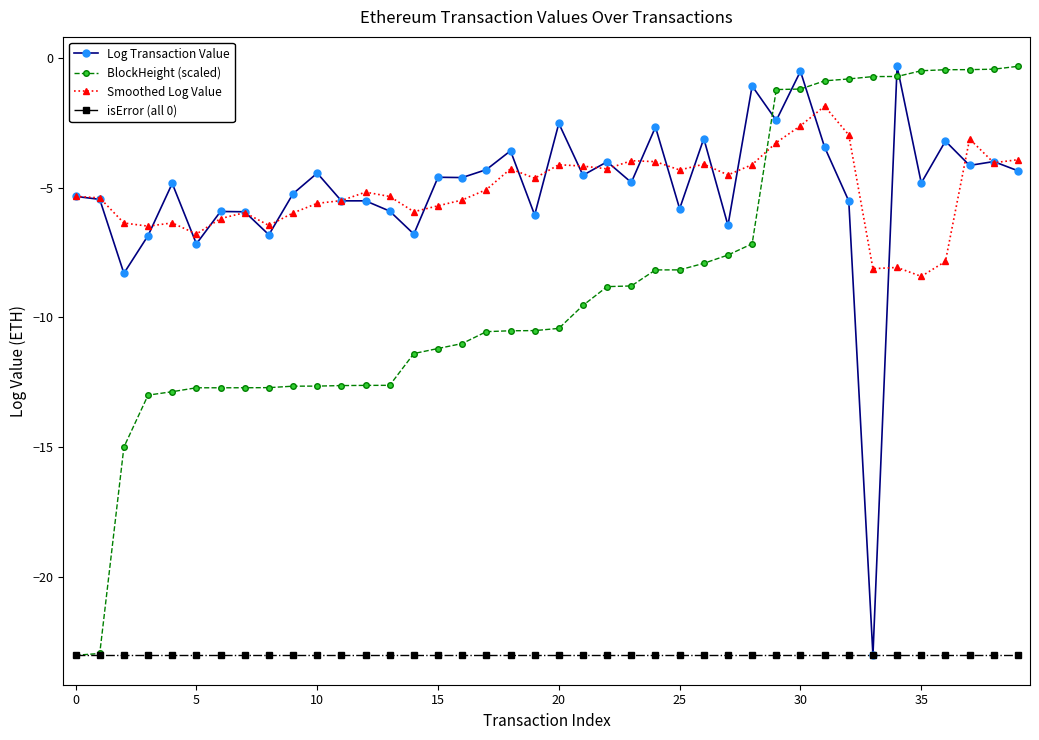

True or false: isError (all 0) and Smoothed Log Value cross at least once.

False